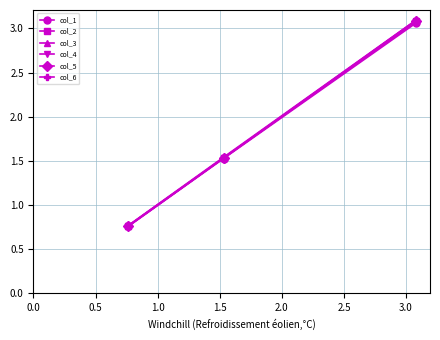

Which series has the widest spread of values?

col_6